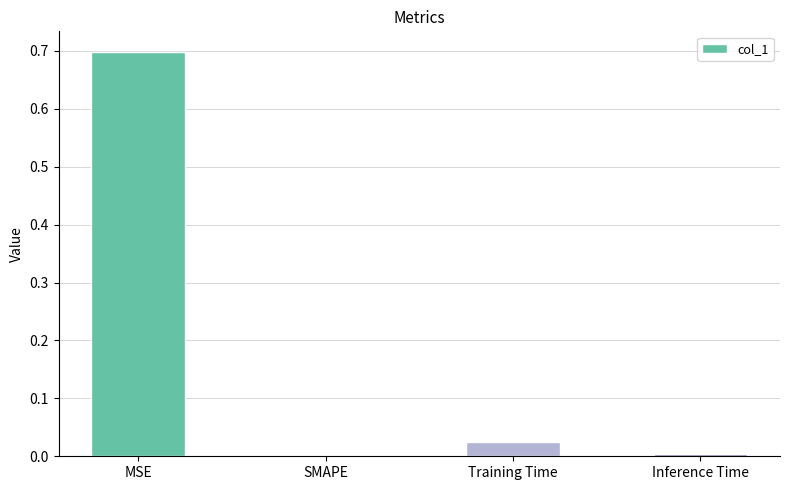

At which category does the chart reach its peak across all series?

MSE